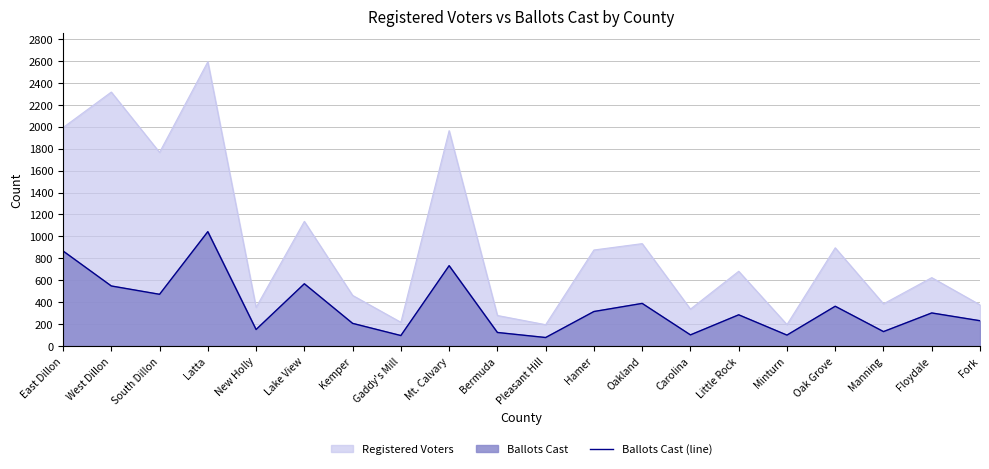

How many points are lower than both their immediate neighbors (excluding endpoints)?

7